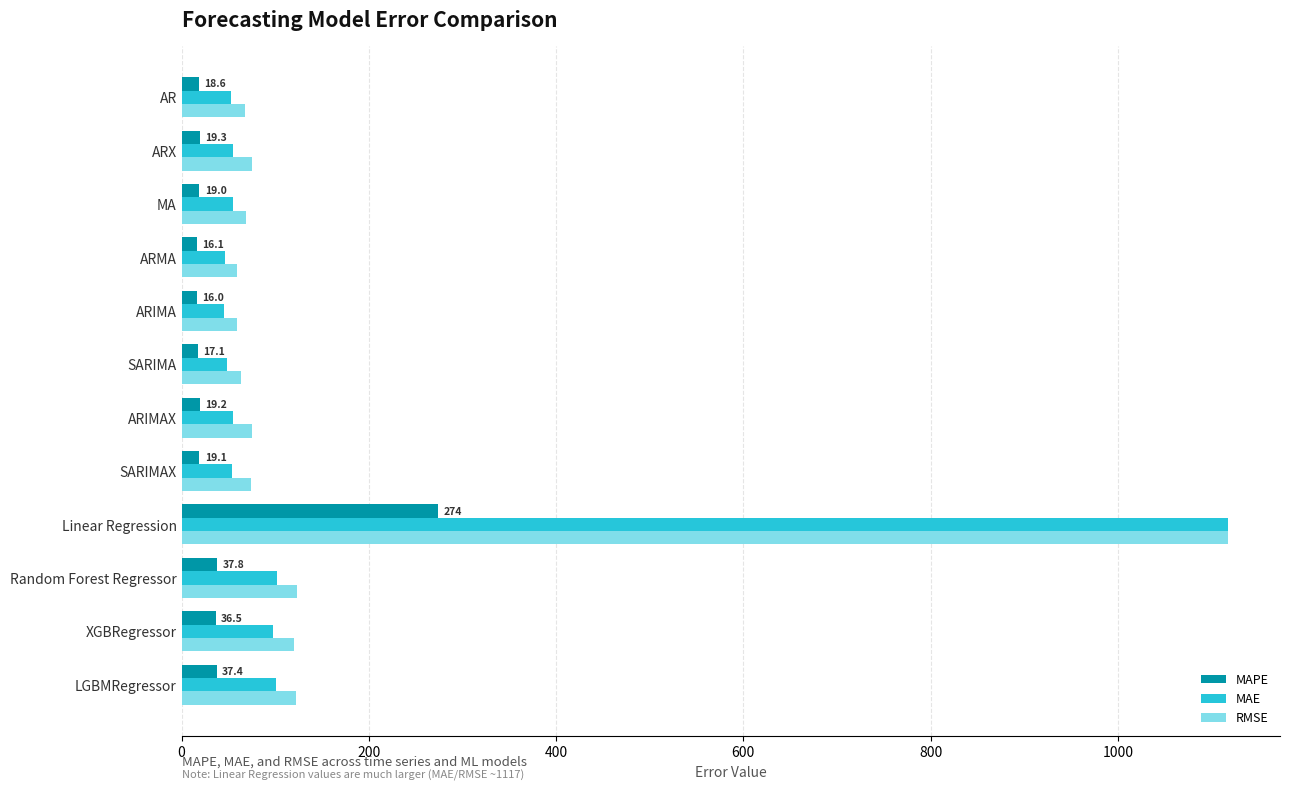

At which label does MAE reach its peak?

Linear Regression